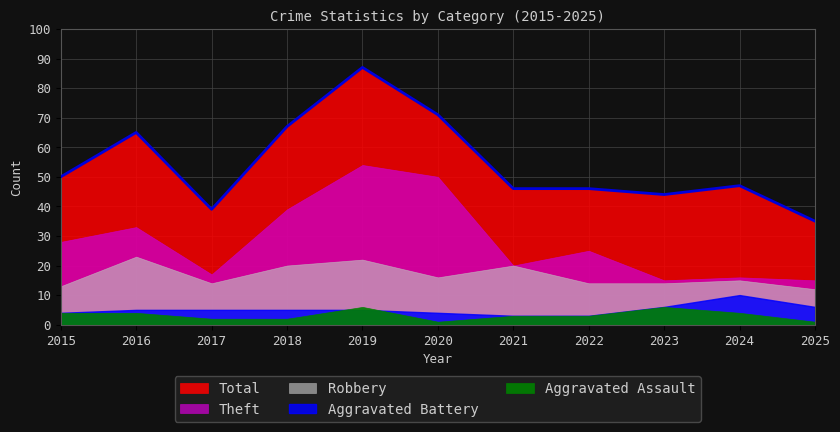

What is the difference between the second highest and minimum values in the Aggravated Assault series?

5